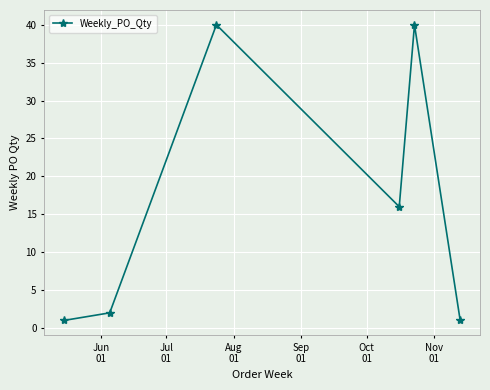

What is the greatest value displayed?

40